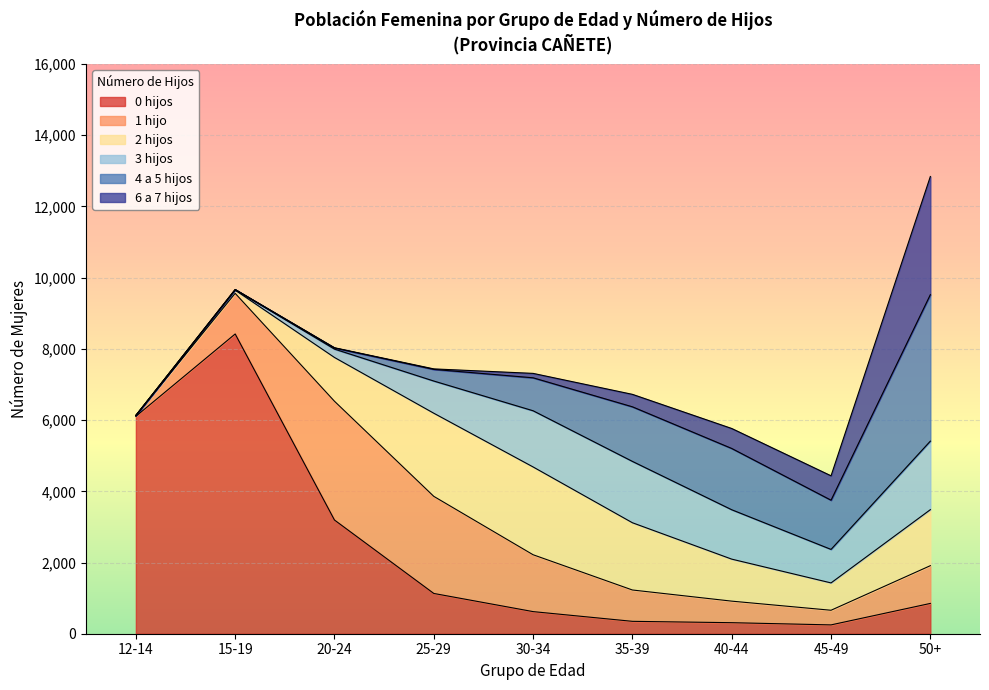

How many lines are shown in the chart?

6